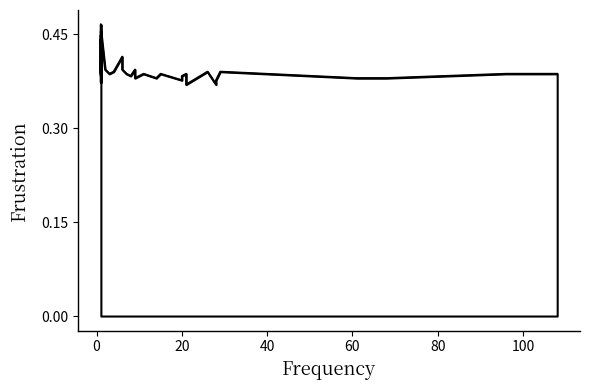

What is the sum of the values at 4 and 15?

0.8